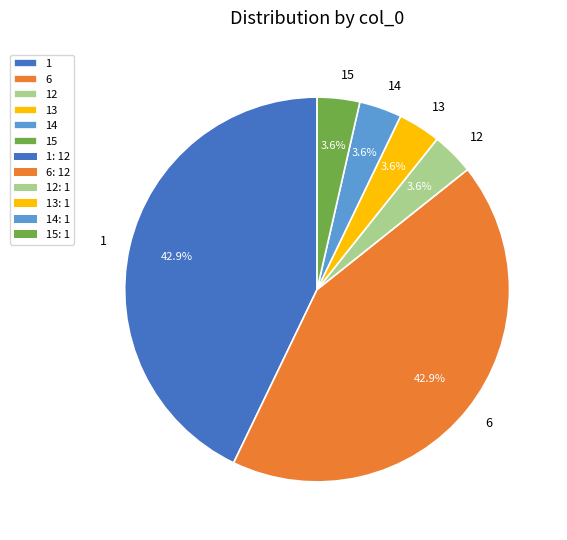

Which has a higher value, 13 or 1?

1